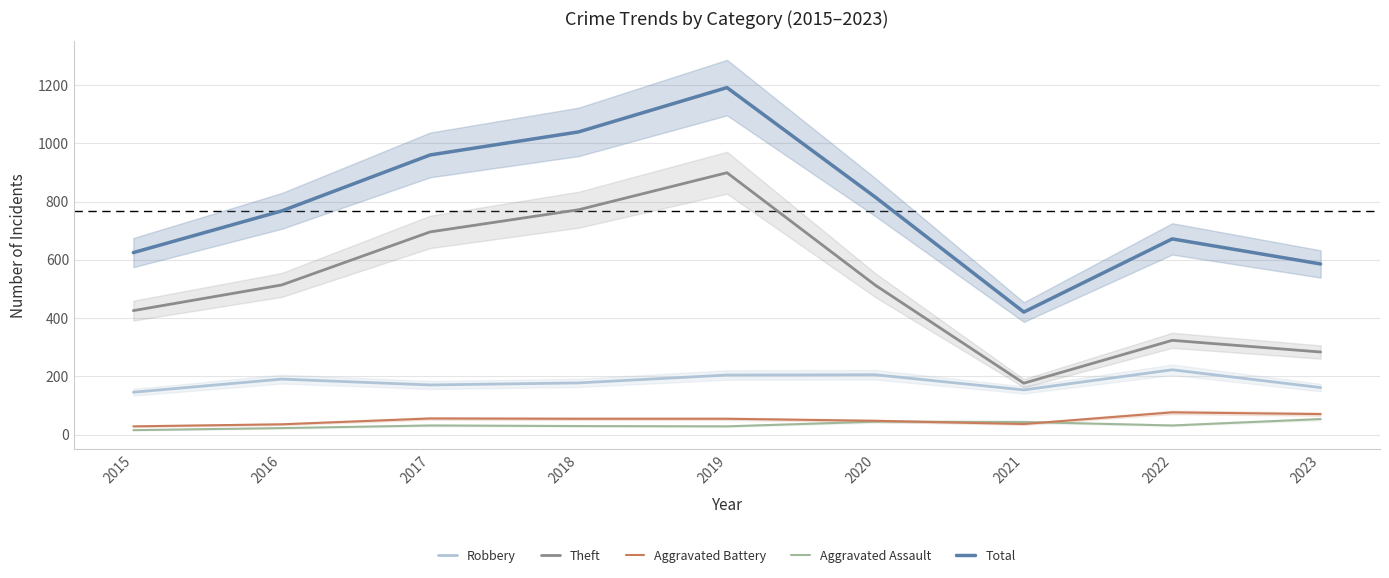

The value of Aggravated Battery at 2019 is 97. True or false?

False